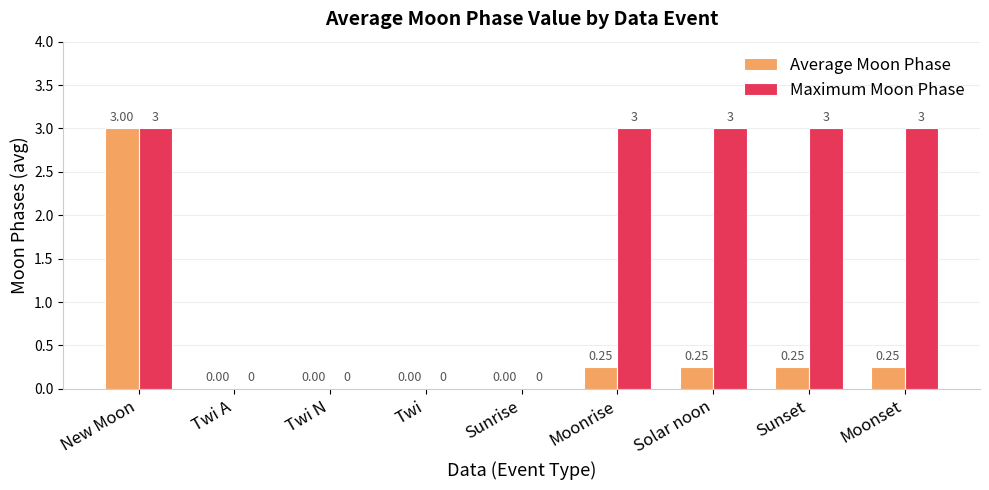

Between Twi N and Moonrise, which series saw the biggest shift?

Maximum Moon Phase